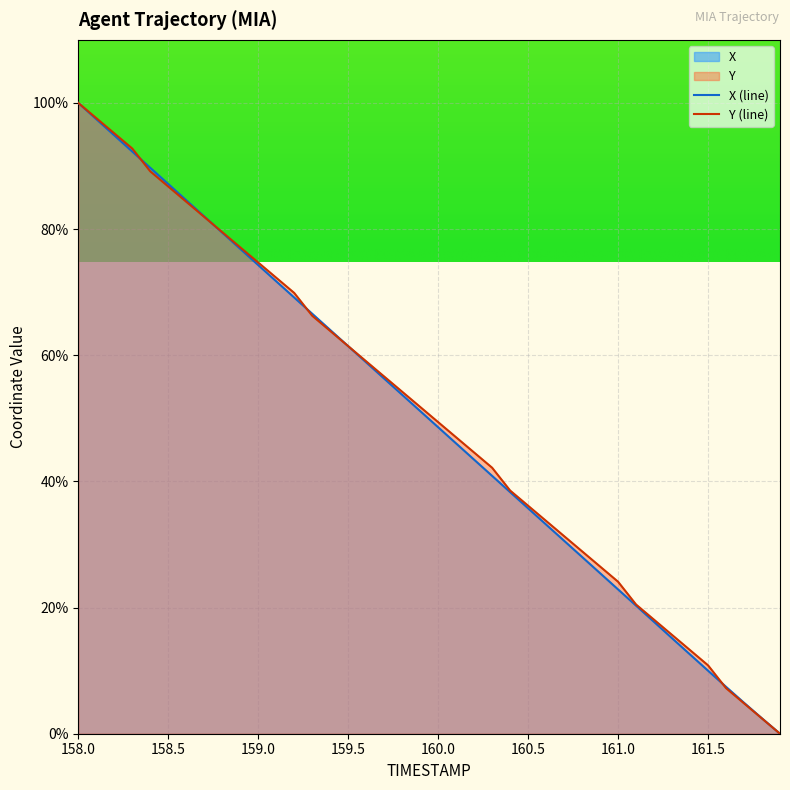

Which series ends up on top after the final intersection of X and Y?

X